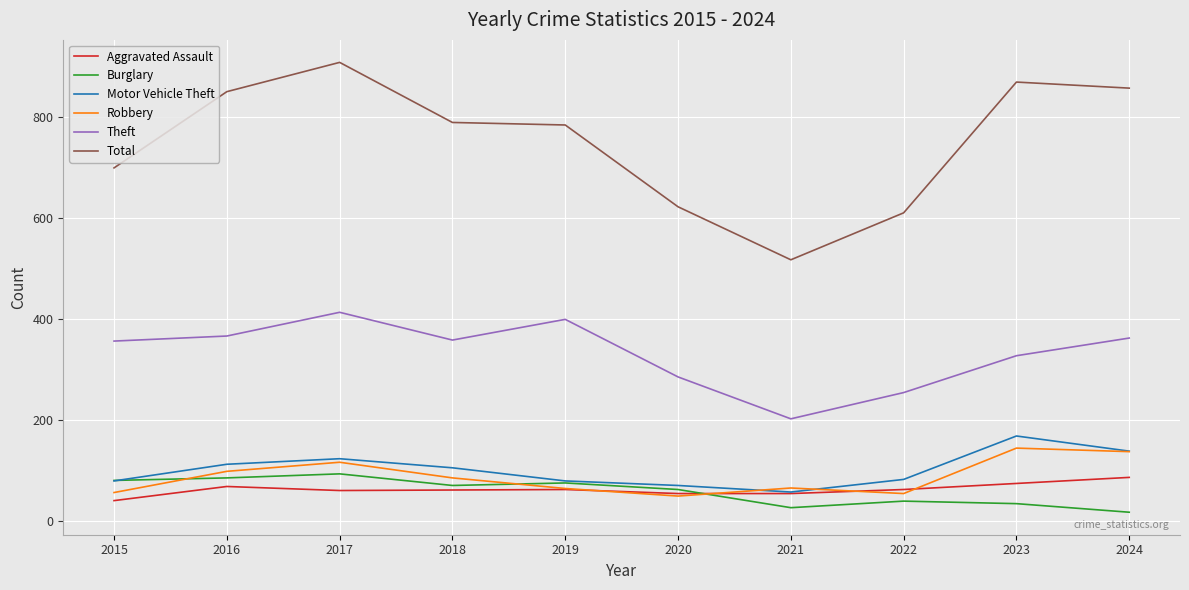

True or false: Total and Aggravated Assault intersect in this chart.

False